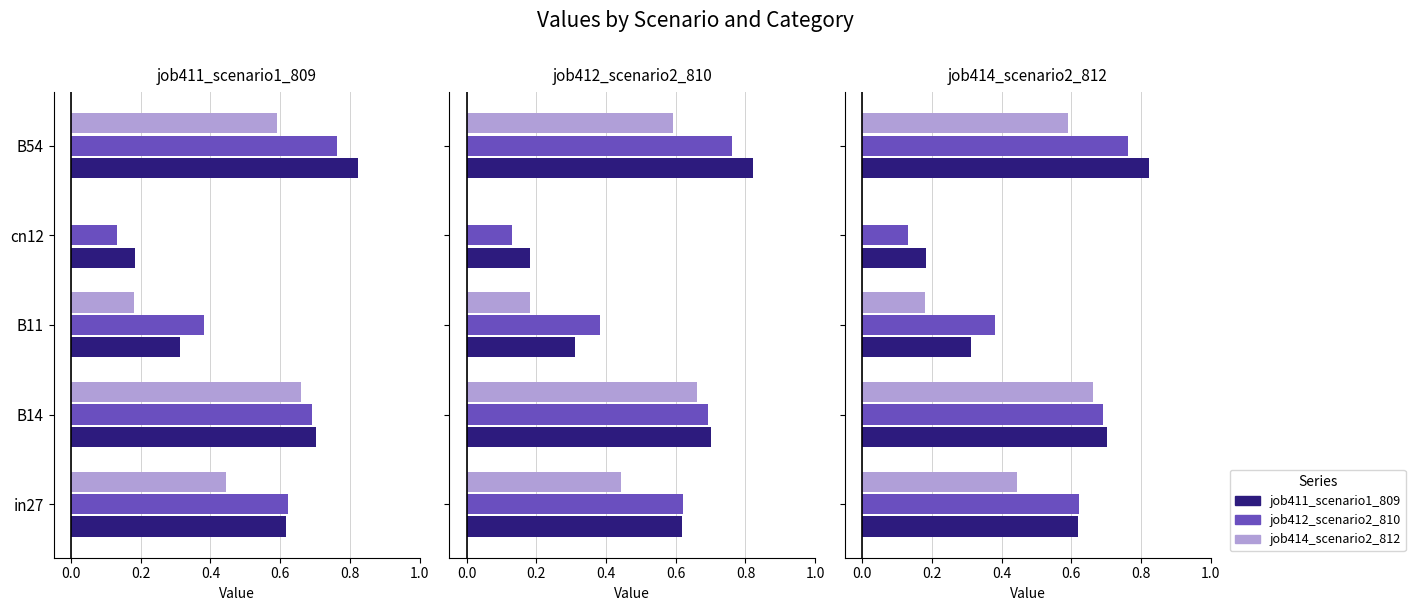

True or false: job411_scenario1_809 has a value of 0.8 at in27.

False